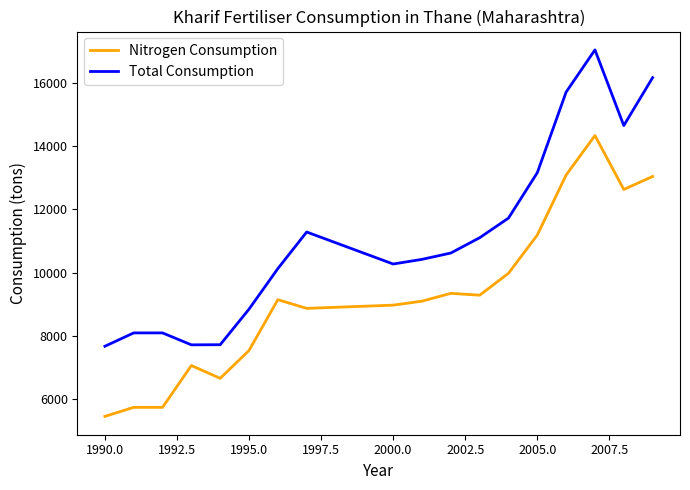

Does the chart display data point markers on the line(s)?

No